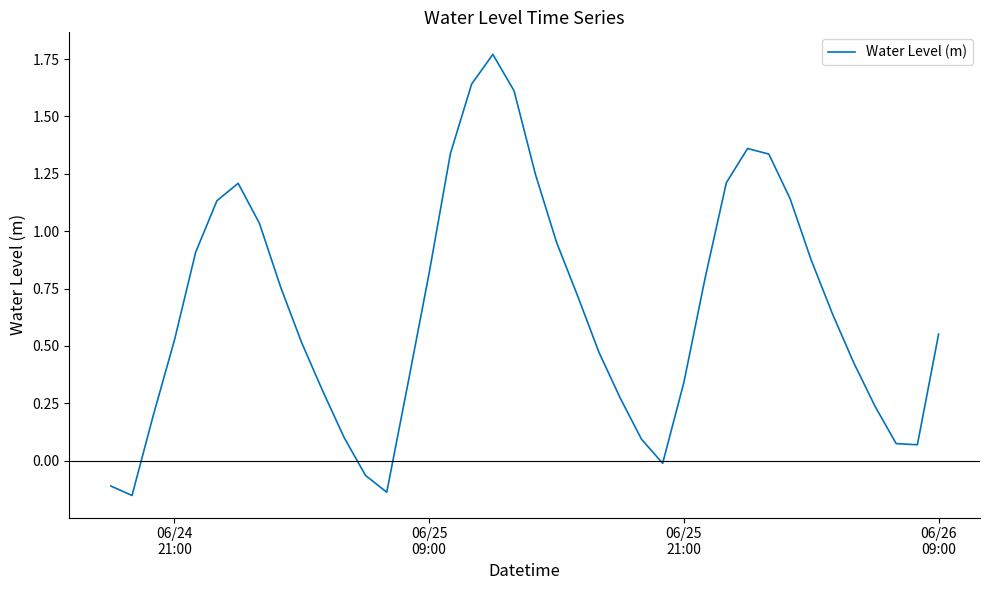

What is the difference between the maximum and minimum values?

1.9